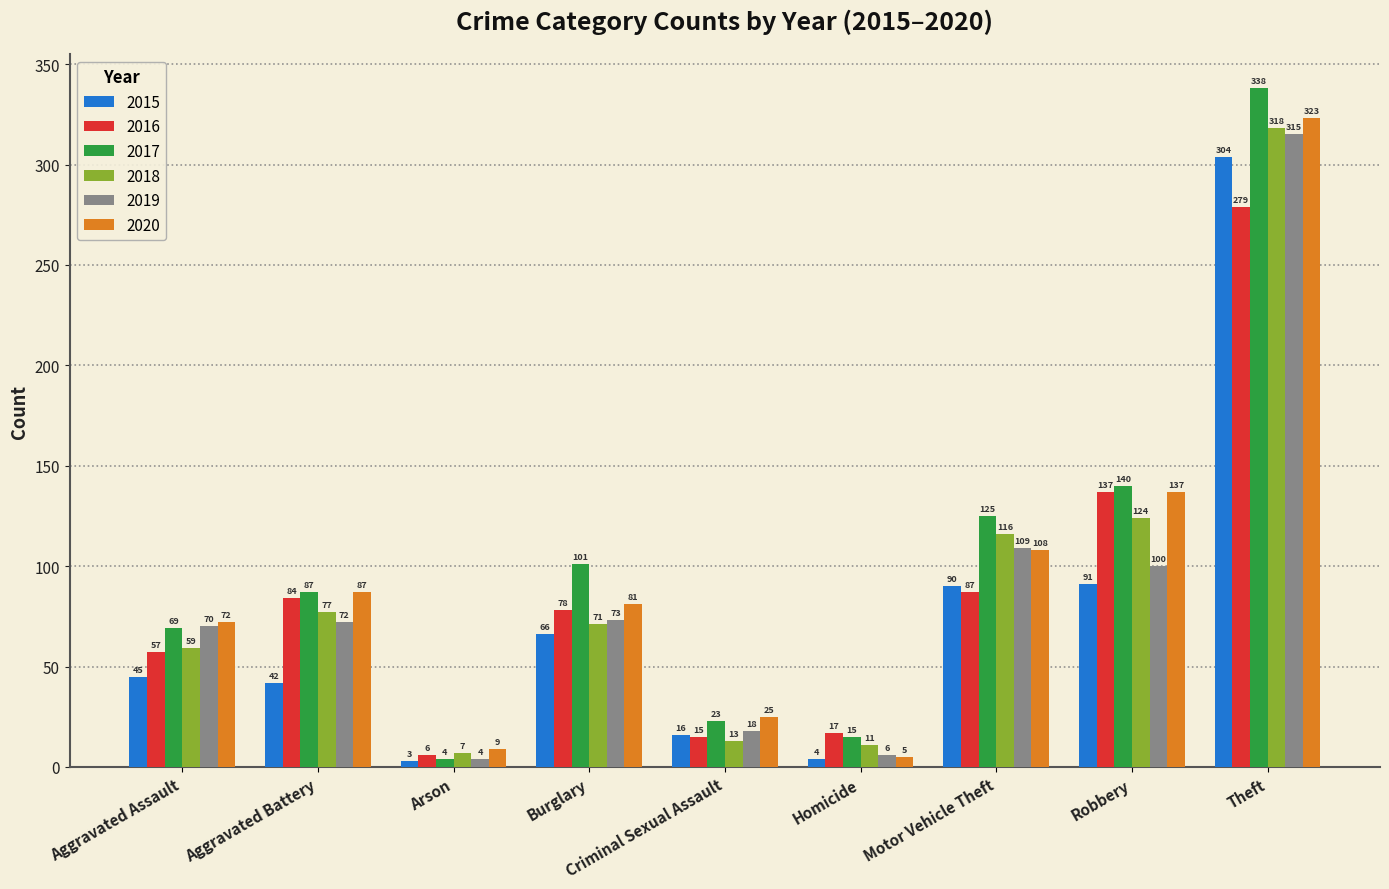

Between Aggravated Battery and Criminal Sexual Assault, which series saw the biggest shift?

2016